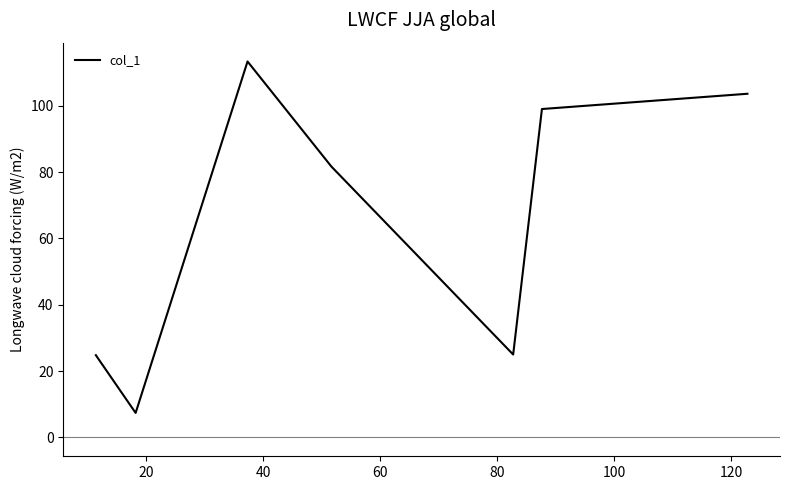

What is the difference between the maximum and minimum values?

105.9